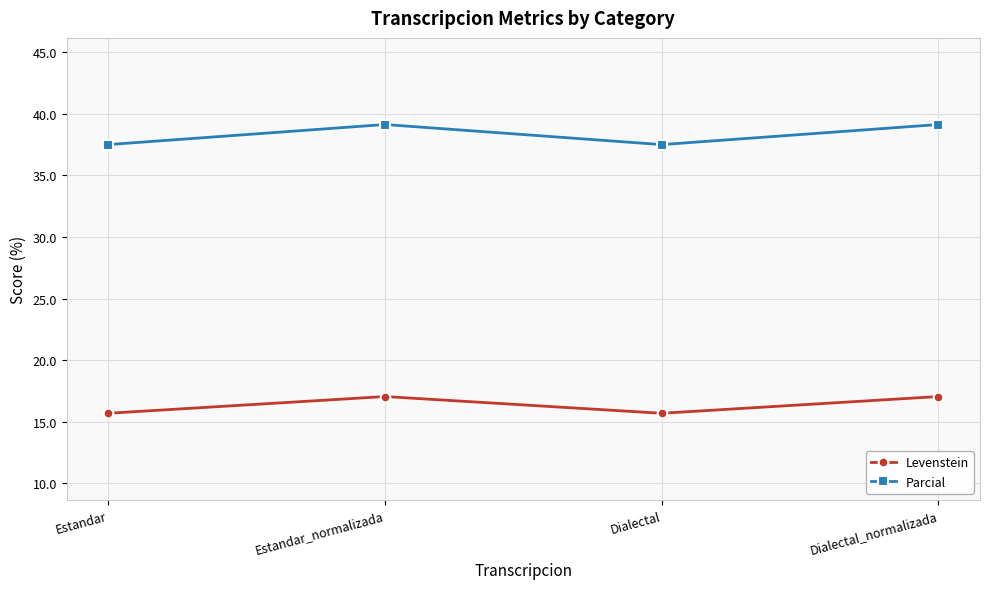

What is the greatest value displayed?

39.1